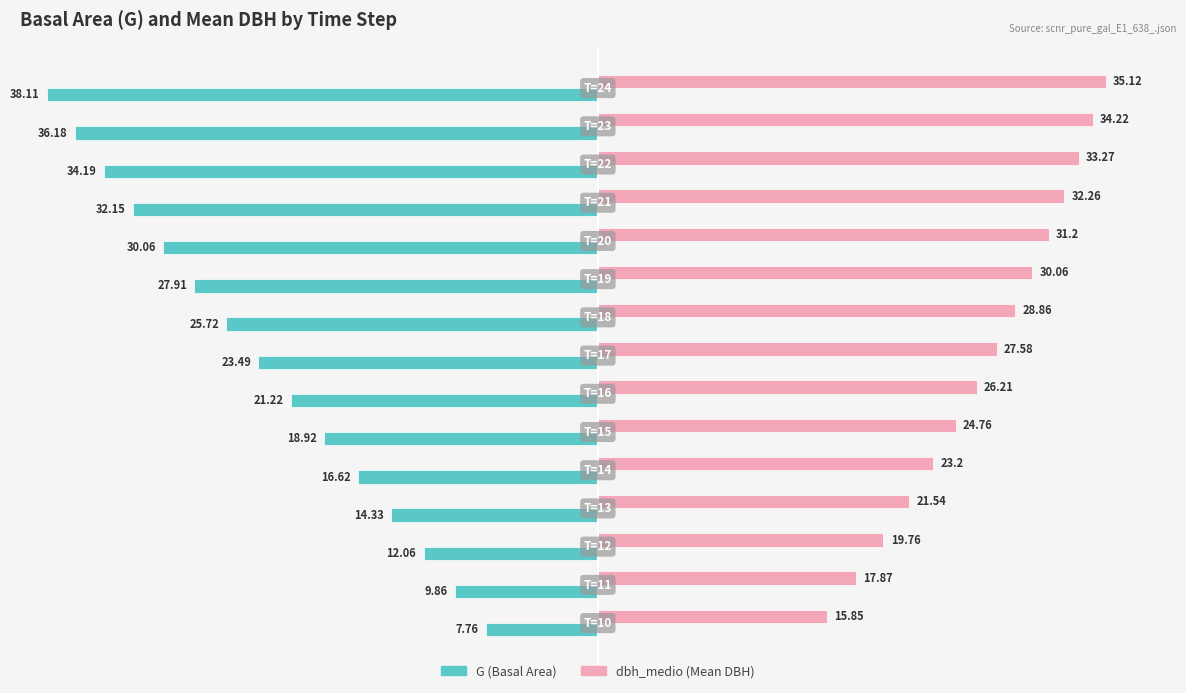

How many series are shown in this chart?

2